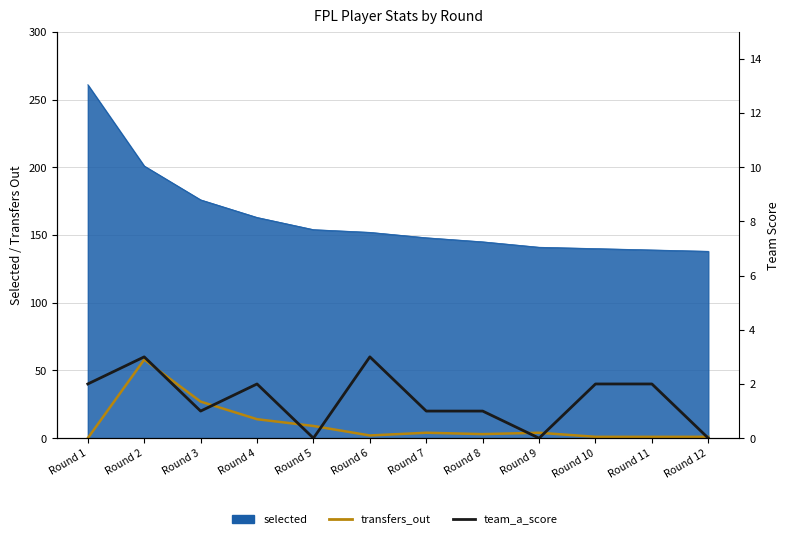

Where is the first local minimum for transfers_out?

Round 6